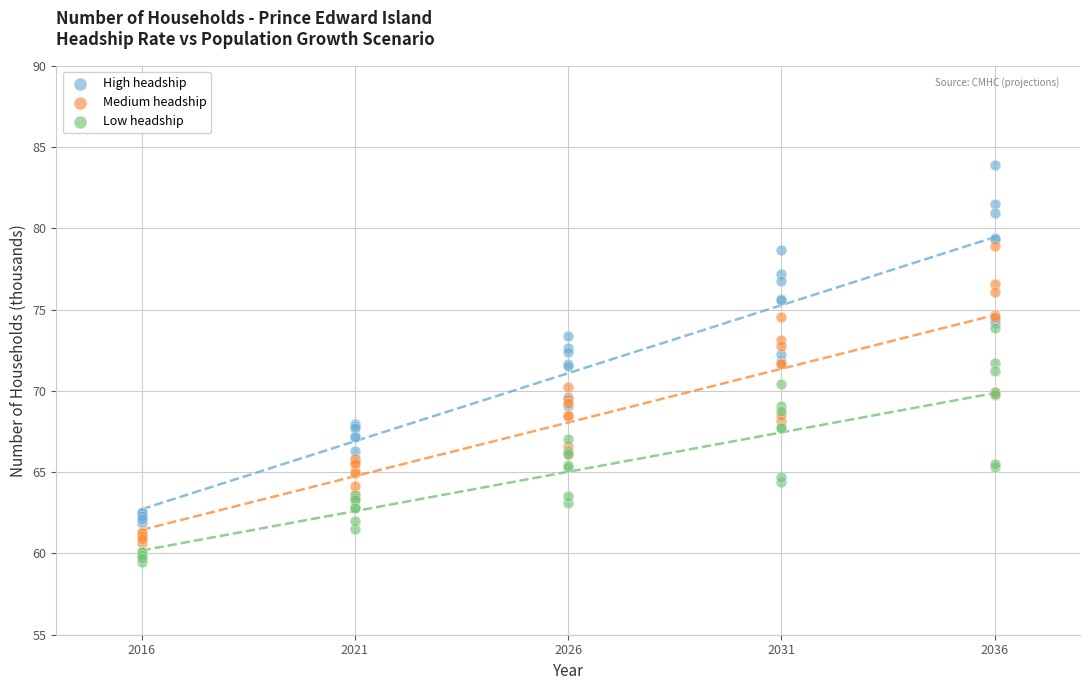

Which series has the largest Y range (max minus min)?

High headship